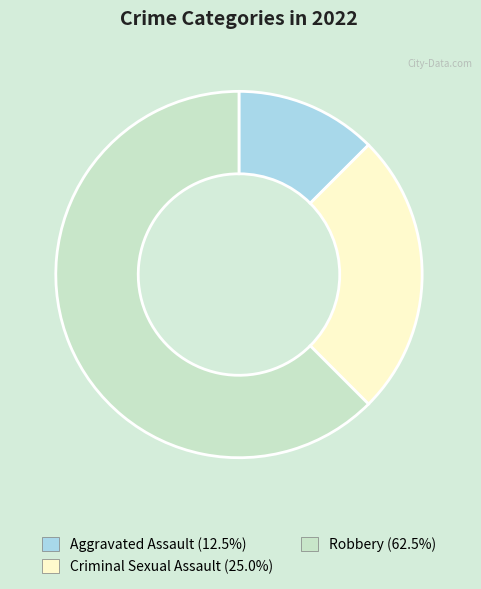

Is there a majority slice in this chart?

Yes